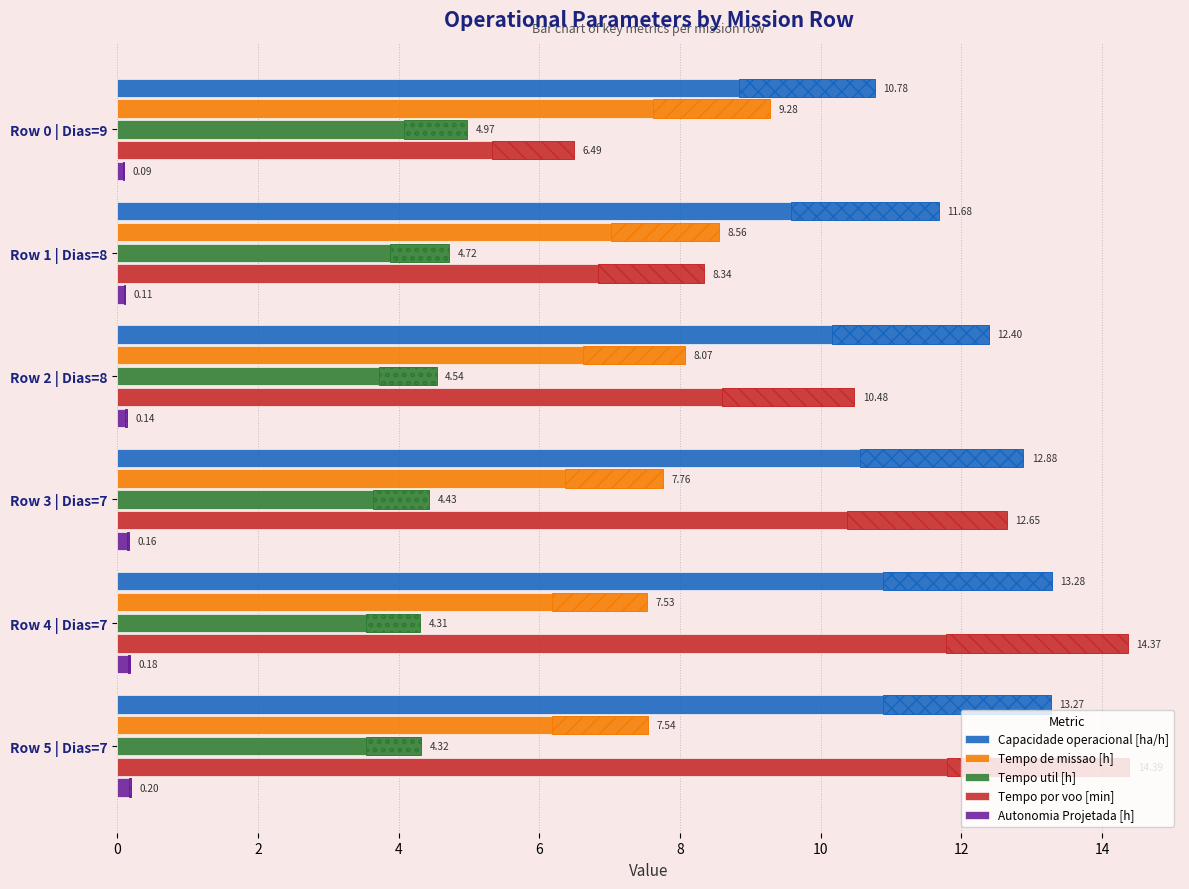

What is the value of the Tempo de missao [h] bar at the 5th from the left?

7.5